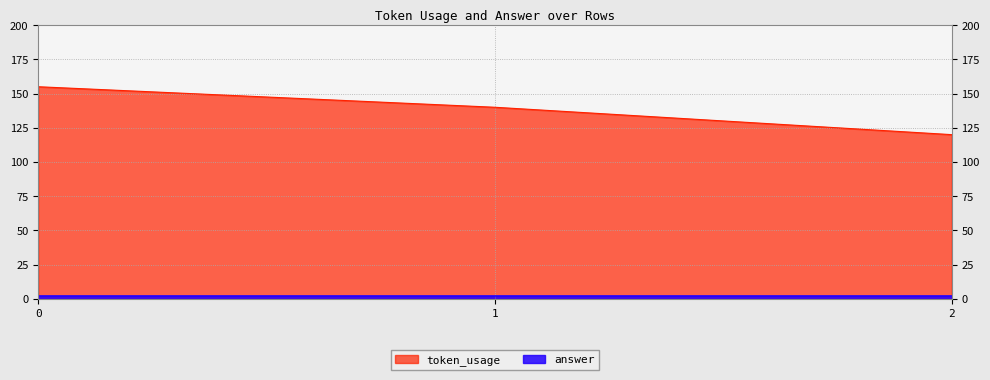

Reading right to left, what are all the values shown in this chart?

120	140	155